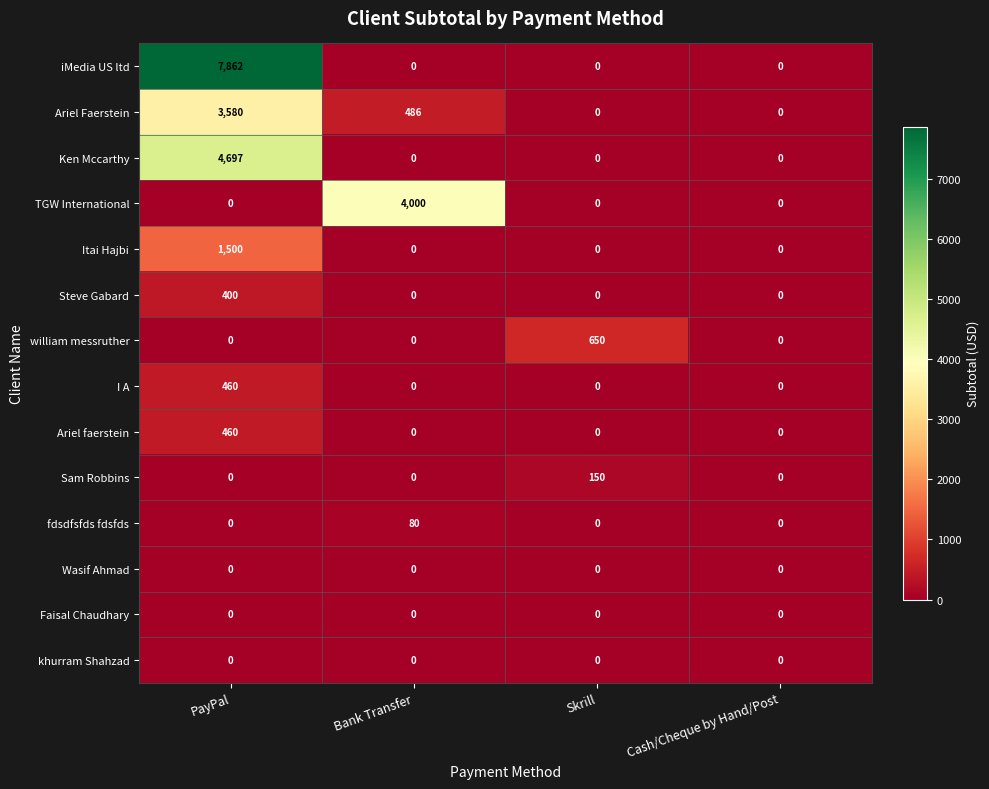

The value of Ariel Faerstein at Cash/Cheque by Hand/Post is 1534. True or false?

False